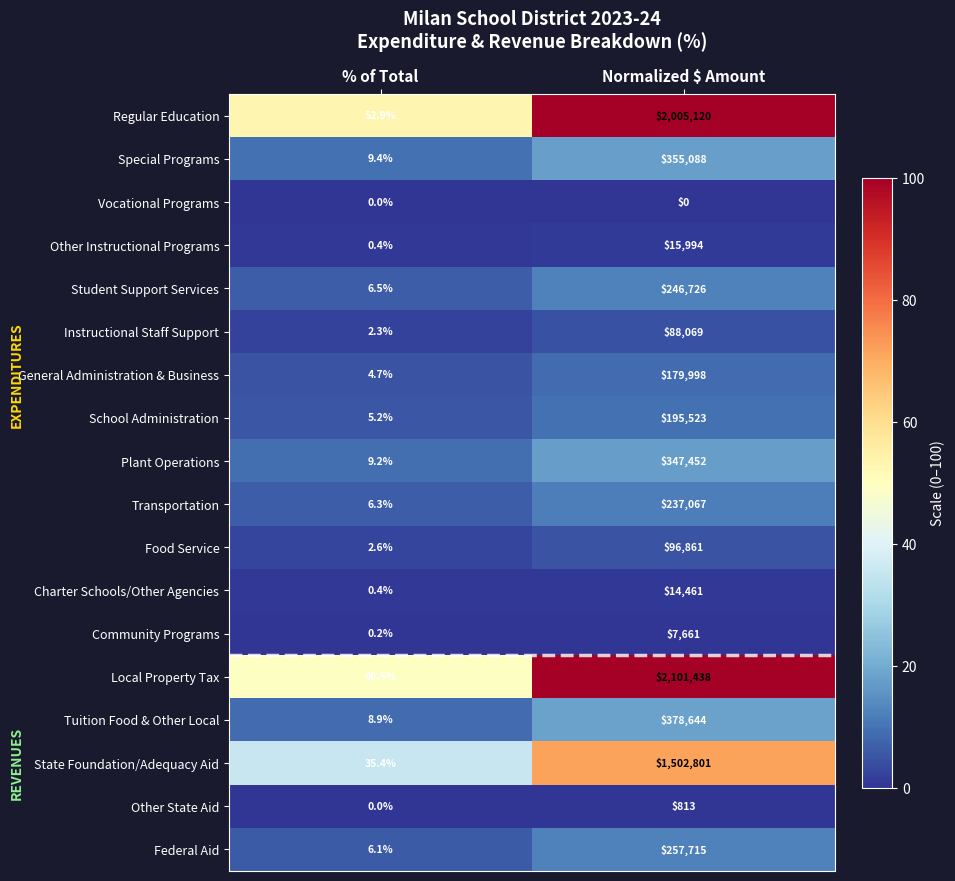

Which series has the largest range (max minus min)?

Local Property Tax